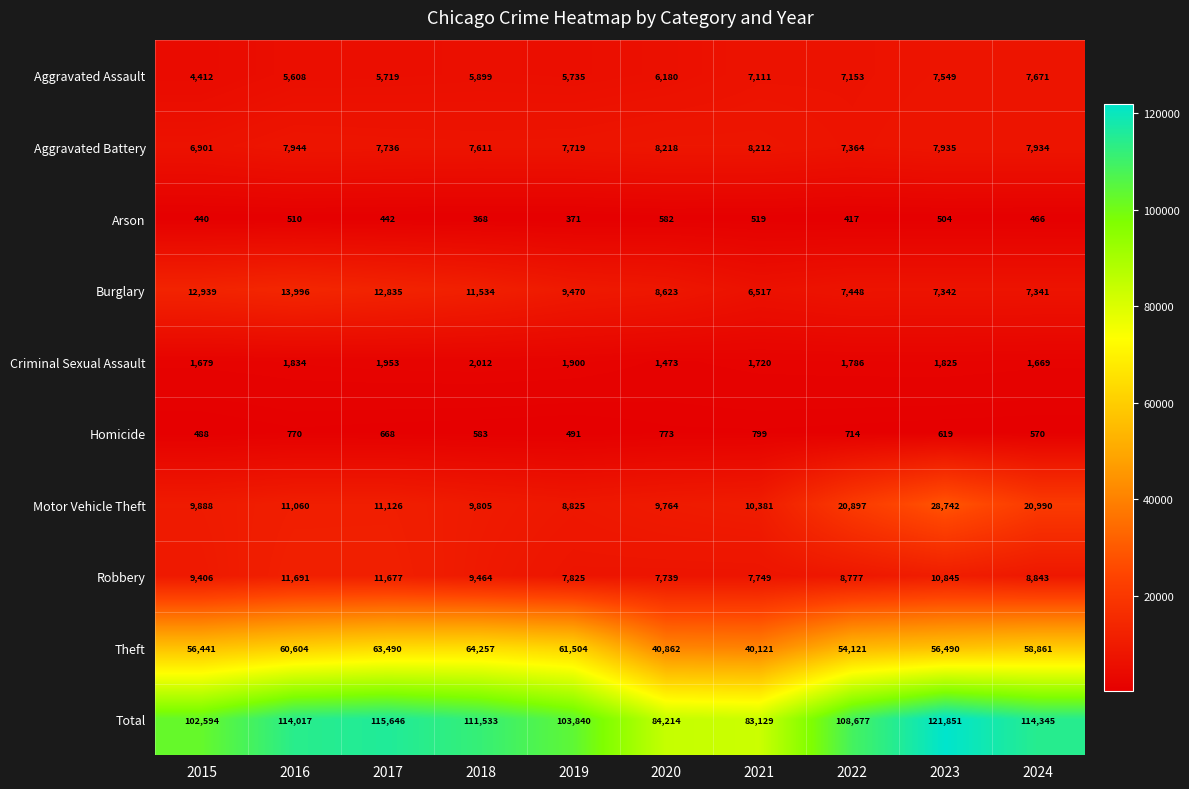

At how many categories does at least one series exceed 85719?

8